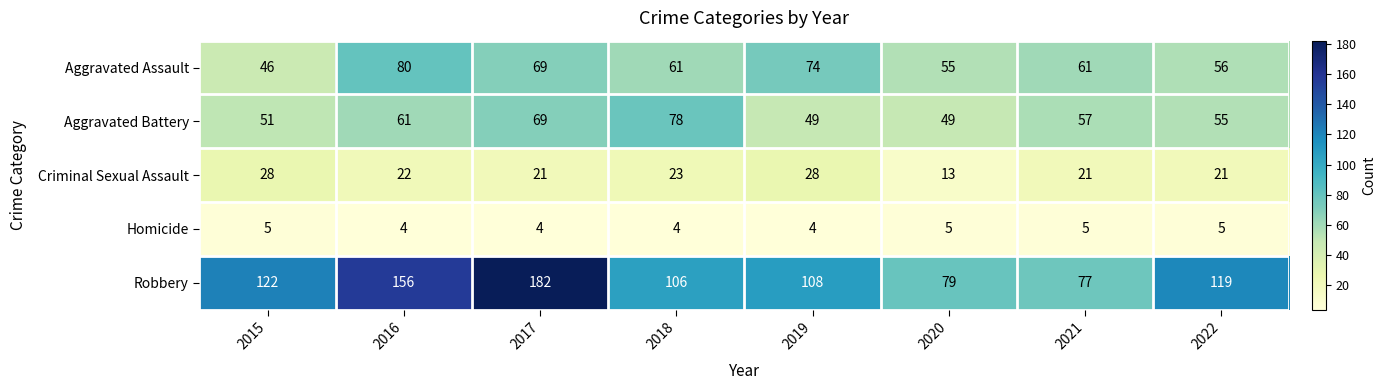

What is the spread (max minus min) of values at 2018?

102